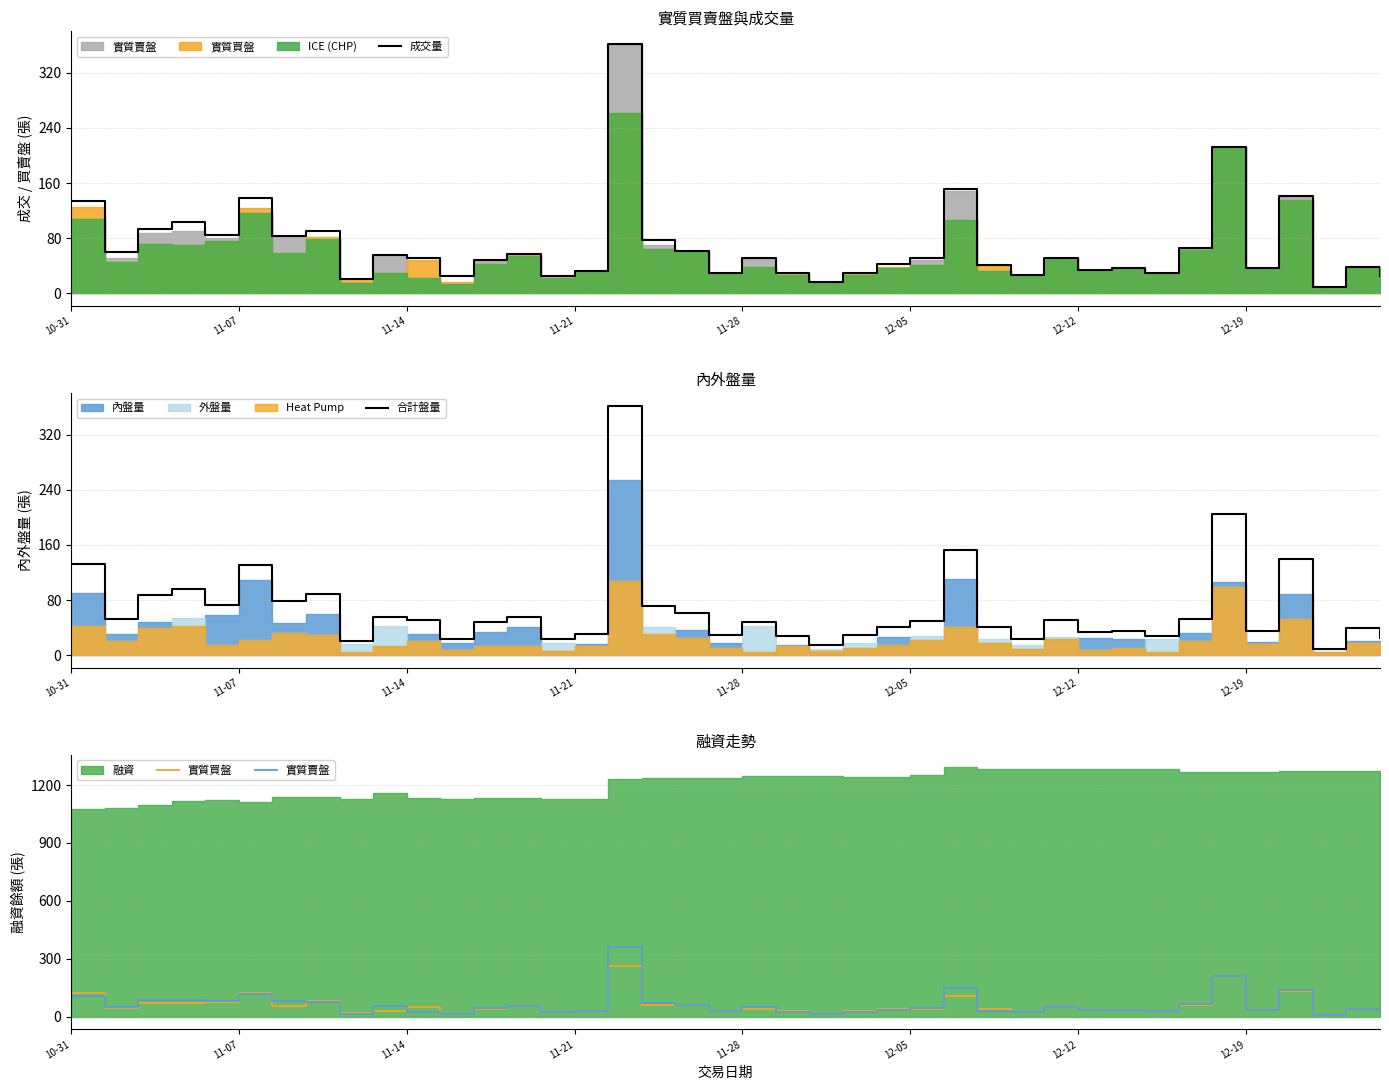

What is the minimum value for 成交量?

10